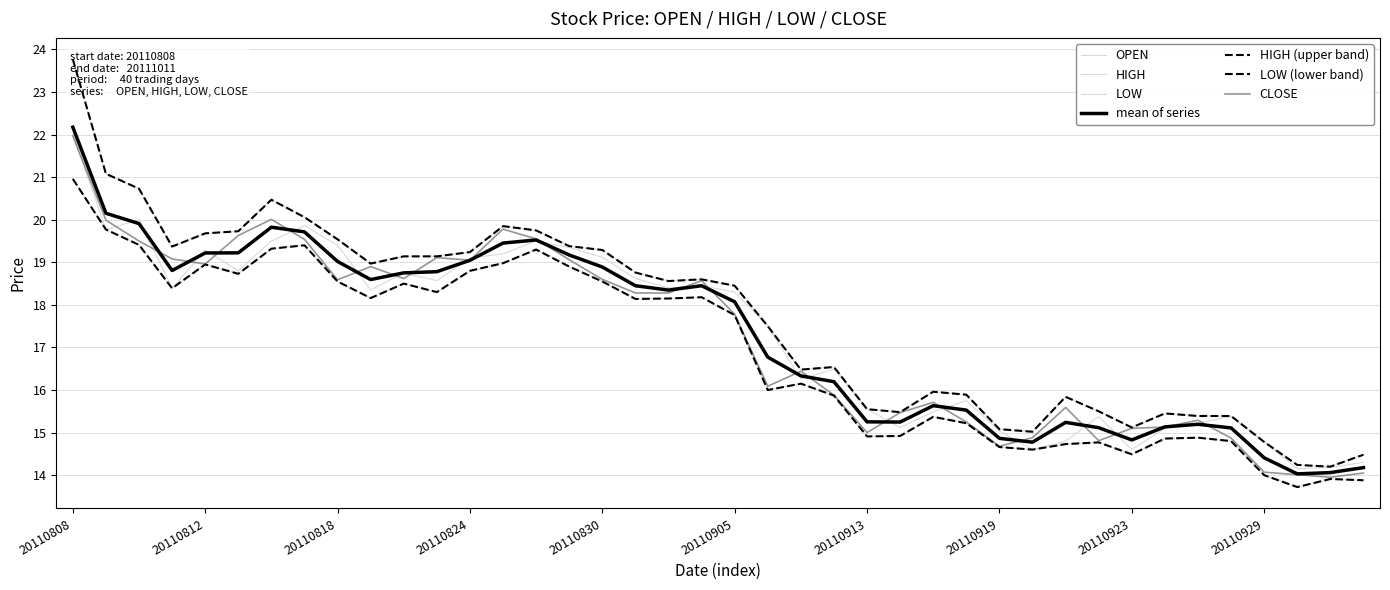

Reading right to left, extract all data points from this chart.

OPEN: 14.3	14.2	14.2	14.8	15.4	15.2	15.1	14.6	15.4	14.8	14.6	15.0	15.8	15.5	15.1	15.6	16.5	16.3	17.5	18.3	18.4	18.4	18.6	19.1	19.4	19.5	19.2	19.1	18.6	18.8	18.4	19.4	19.9	19.5	18.8	19.3	18.4	20.0	19.8	22.0
HIGH: 14.5	14.2	14.2	14.8	15.4	15.4	15.4	15.1	15.5	15.8	15.0	15.1	15.9	16.0	15.5	15.6	16.5	16.5	17.5	18.4	18.6	18.6	18.8	19.3	19.4	19.8	19.9	19.2	19.1	19.1	19.0	19.5	20.1	20.5	19.7	19.7	19.4	20.7	21.1	23.8
LOW: 13.9	13.9	13.7	14.0	14.8	14.9	14.9	14.5	14.8	14.7	14.6	14.7	15.2	15.4	14.9	14.9	15.9	16.1	16.0	17.8	18.2	18.1	18.1	18.6	18.9	19.3	19.0	18.8	18.3	18.5	18.2	18.6	19.4	19.3	18.7	18.9	18.4	19.4	19.8	21.0
CLOSE: 14.1	13.9	14.0	14.1	14.9	15.3	15.1	15.1	14.8	15.6	14.9	14.7	15.2	15.7	15.5	15.0	15.9	16.4	16.1	17.8	18.6	18.3	18.3	18.6	19.1	19.6	19.8	19.1	19.1	18.6	18.9	18.6	19.5	20.0	19.6	19.0	19.1	19.5	20.0	22.0